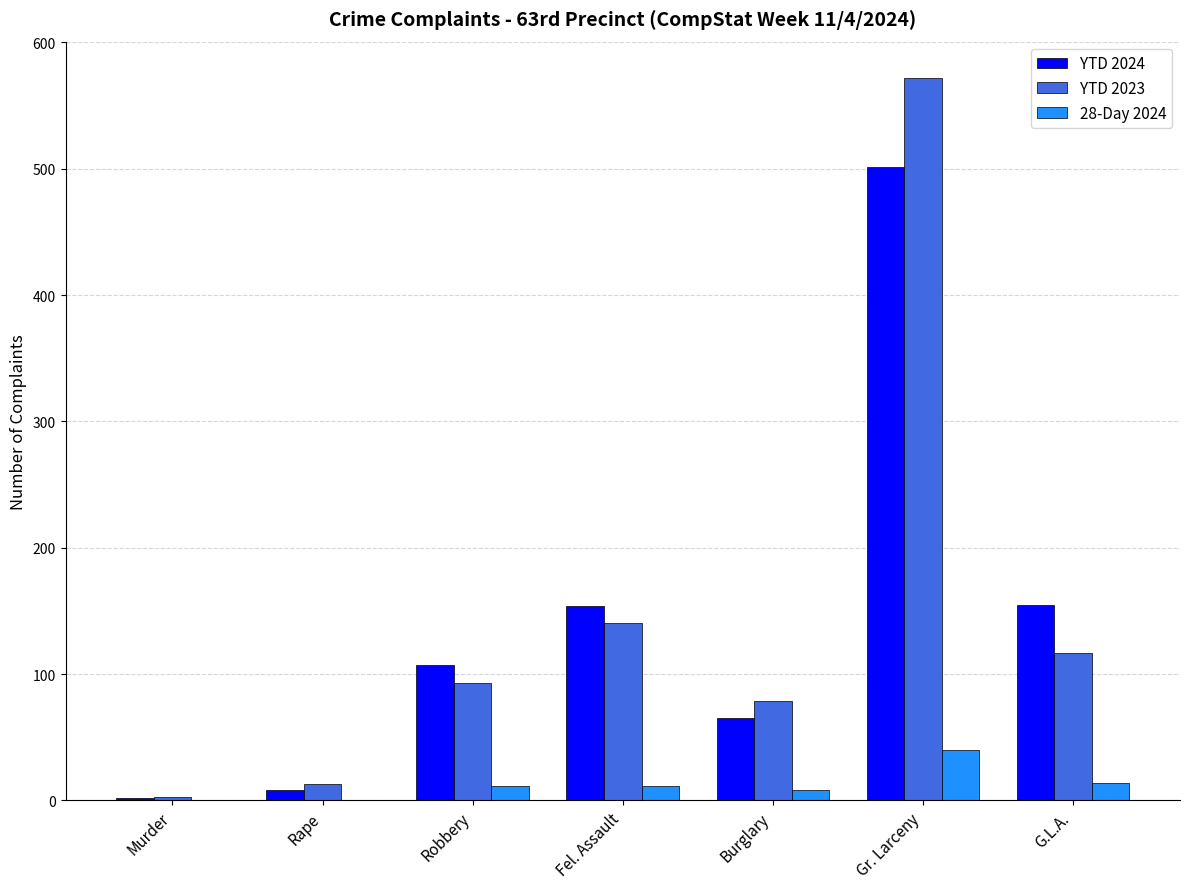

Which series has the widest spread of values?

YTD 2023